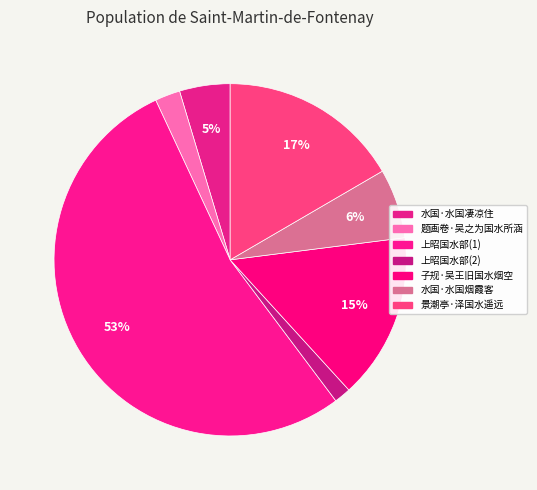

How many slices are in this pie chart?

7